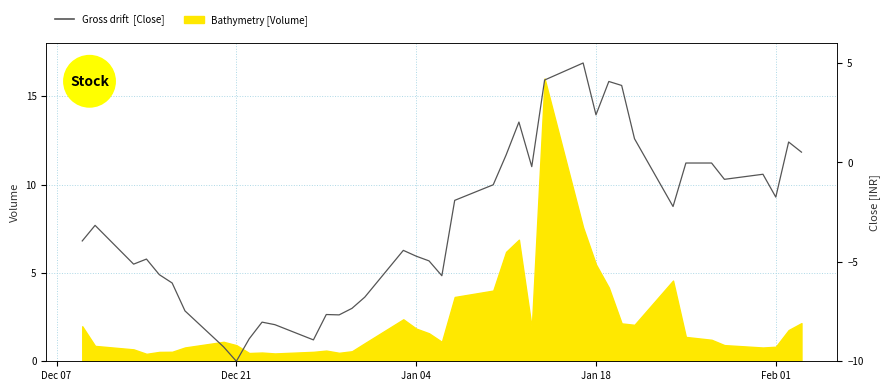

What is the change in value from Jan 18 to 8?

-5.1